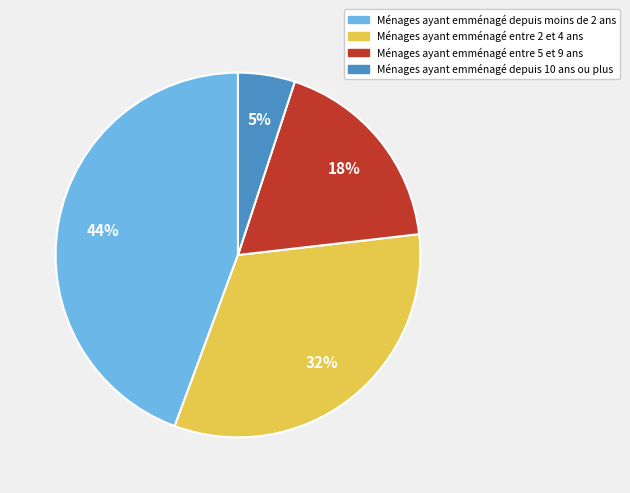

To the nearest percent, what is the combined percentage of Ménages ayant emménagé depuis moins de 2 ans and Ménages ayant emménagé entre 2 et 4 ans?

77%